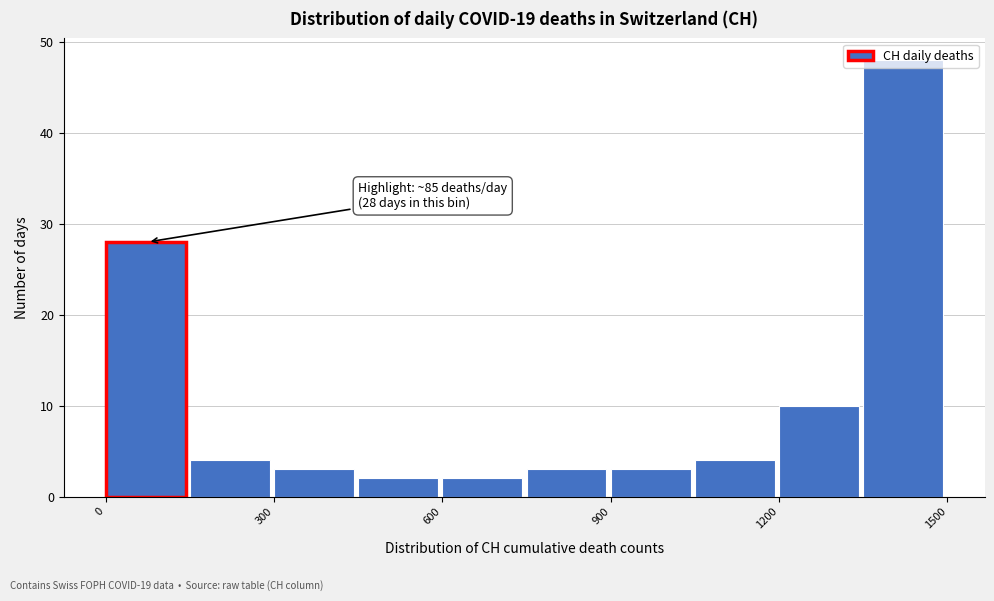

Read against the x-axis, roughly where is the centre of the tallest bar?

1400